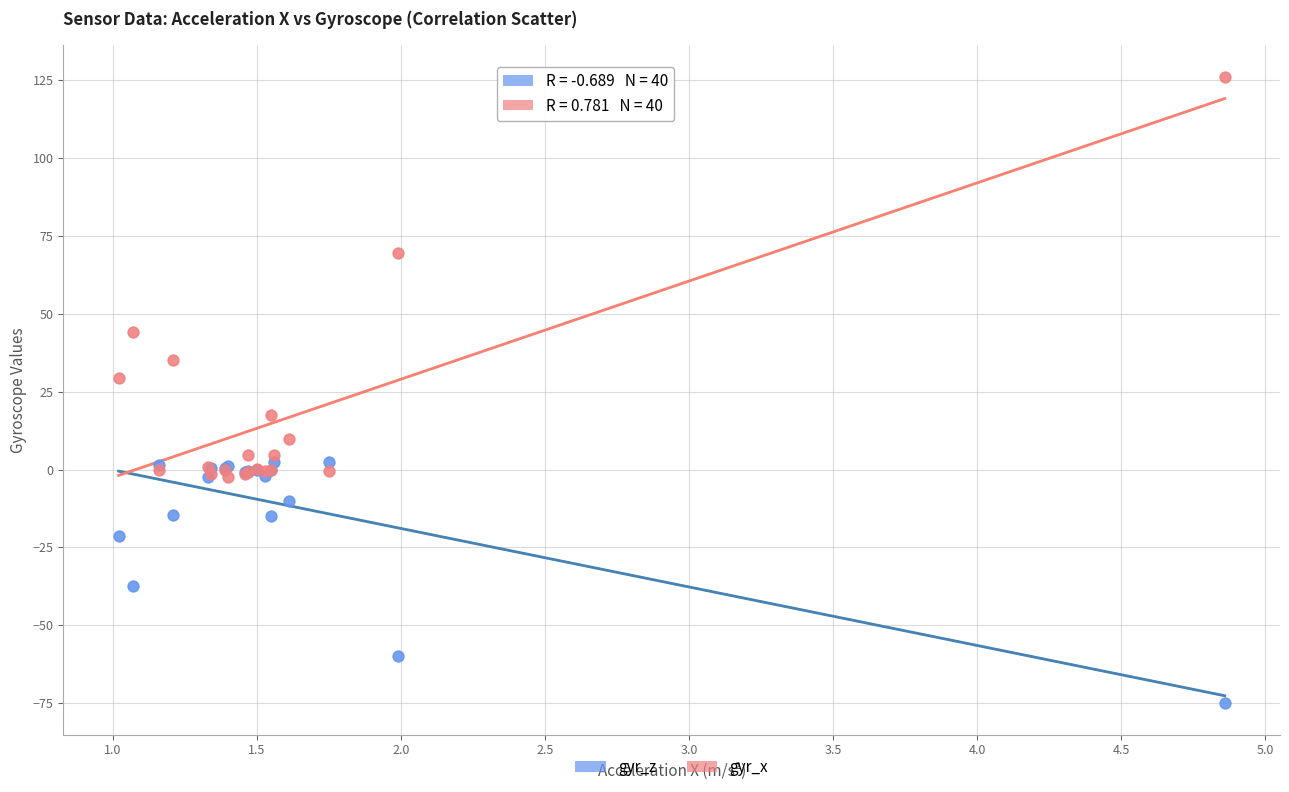

What are all the series names shown in the legend?

gyr_z, gyr_x